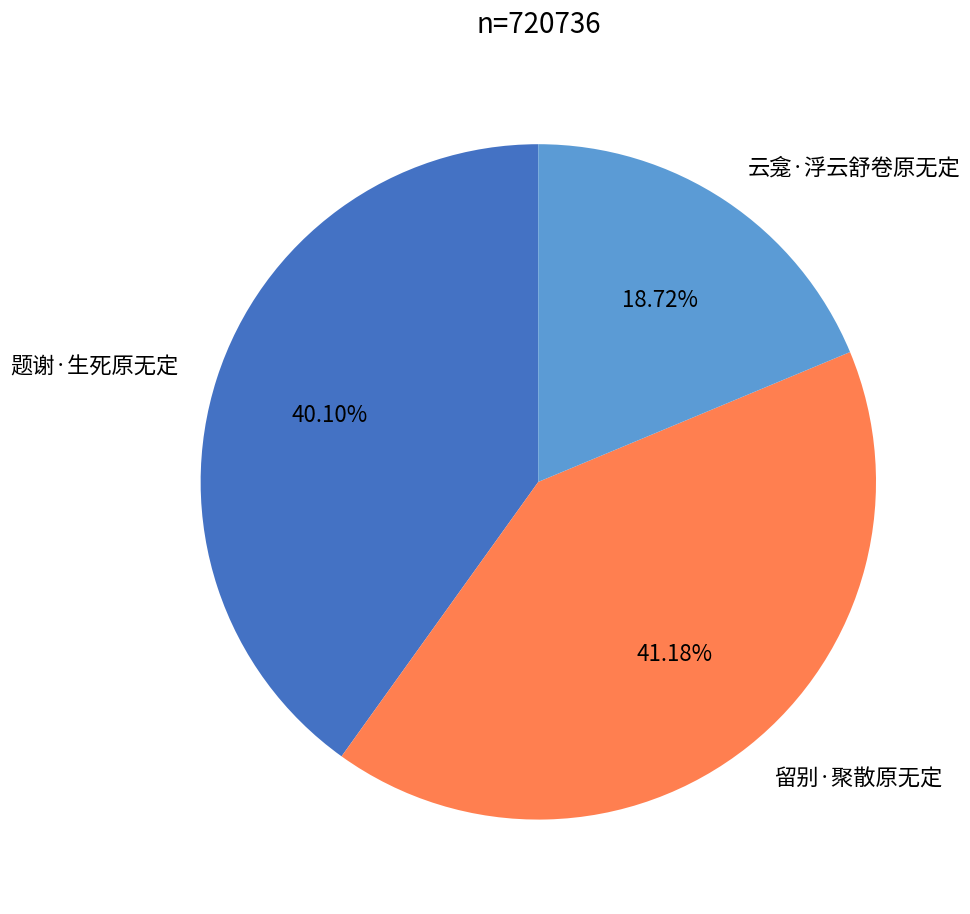

Does 云龛·浮云舒卷原无定 account for over 50% of the chart?

No